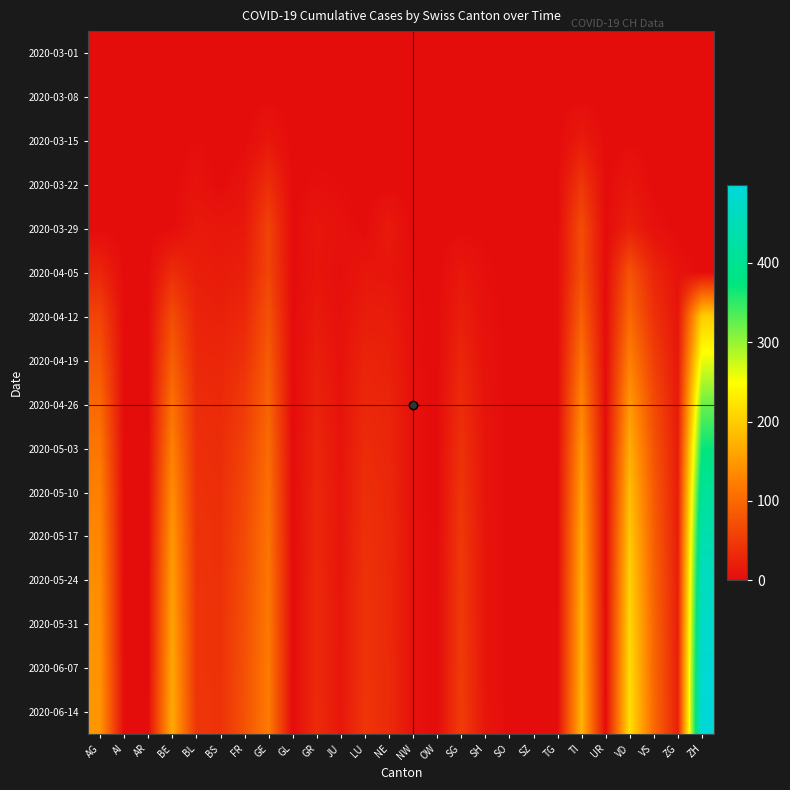

At how many categories does at least one series exceed 250?

1